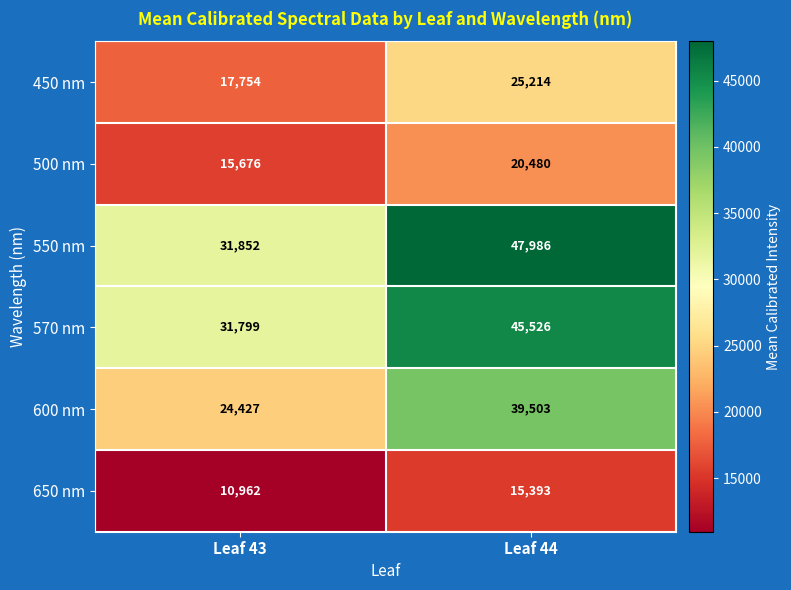

At which label is 600 nm closest to 31965?

Leaf 43